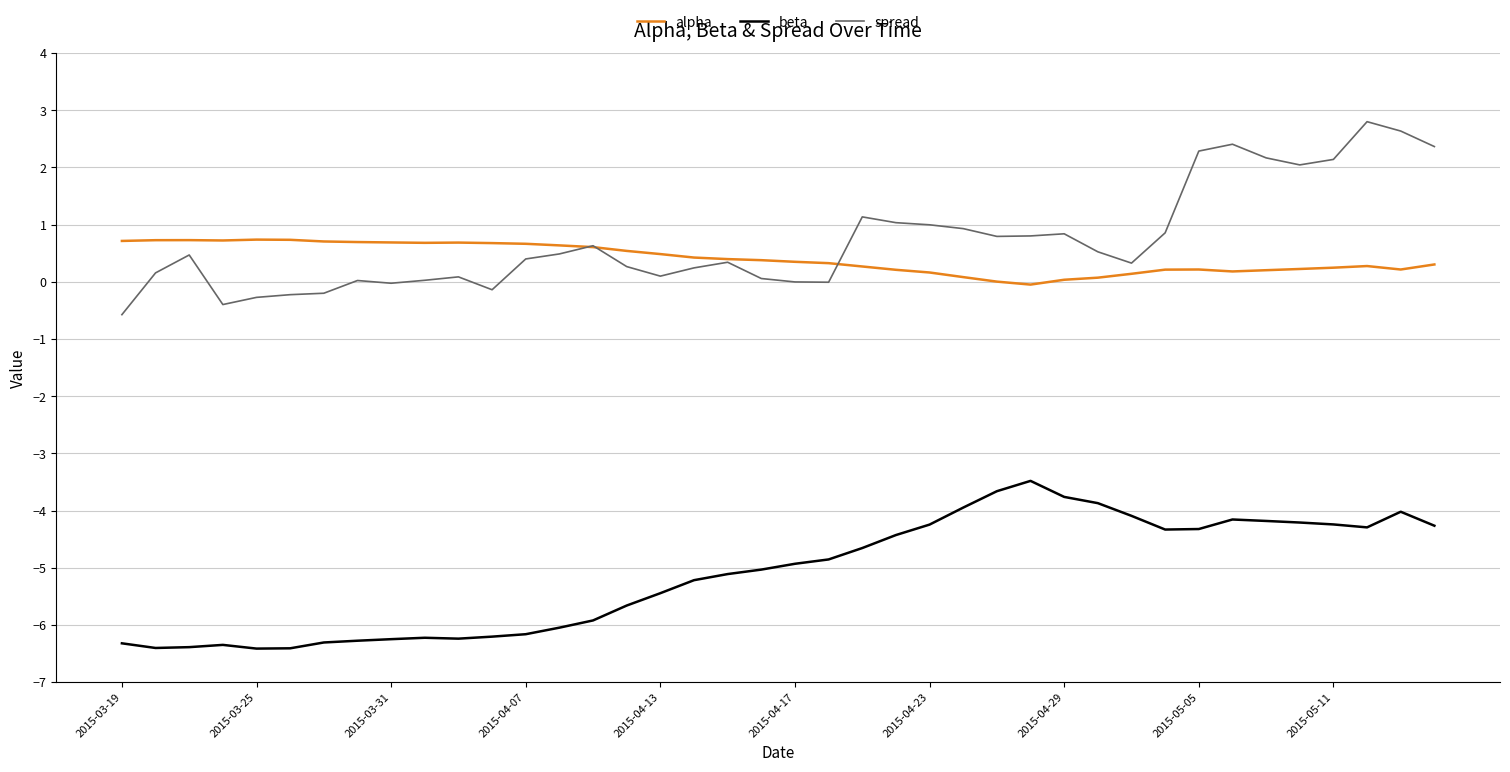

True or false: beta and alpha intersect in this chart.

False